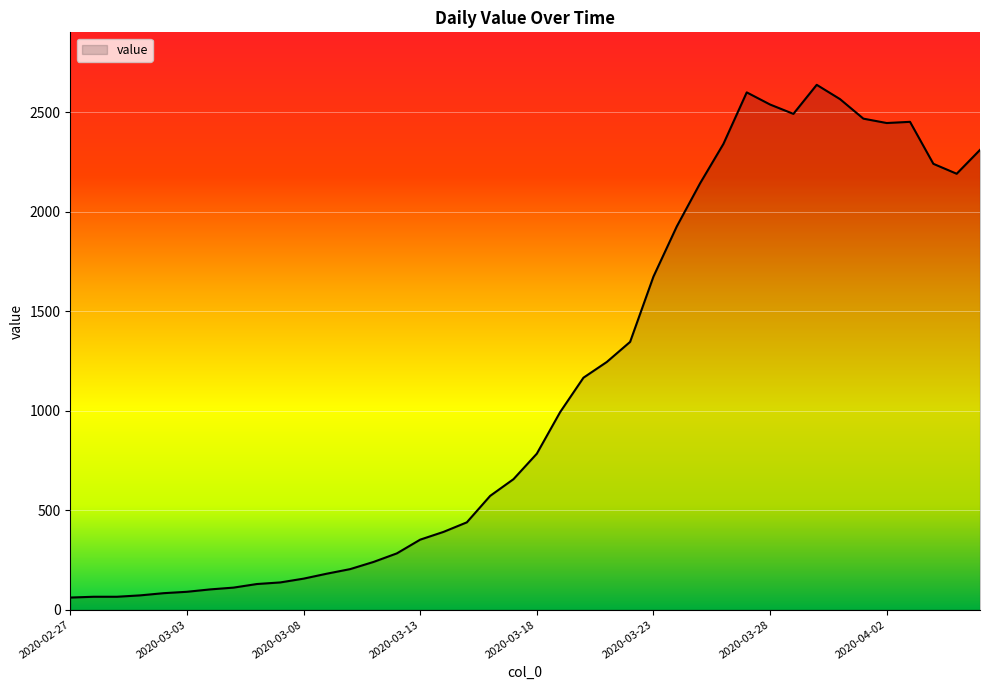

How many lines are shown in the chart?

1